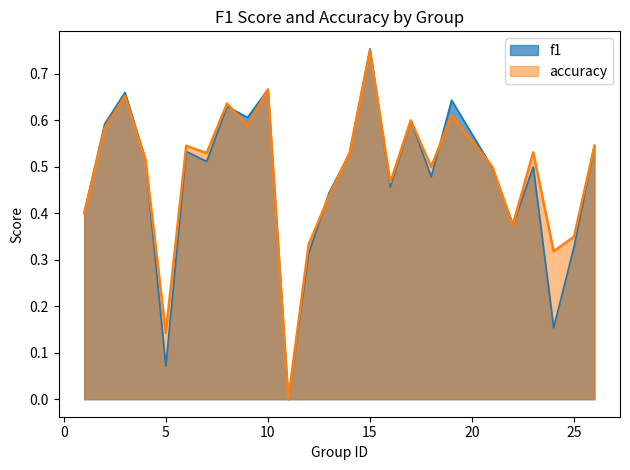

Which series has the widest spread of values?

f1